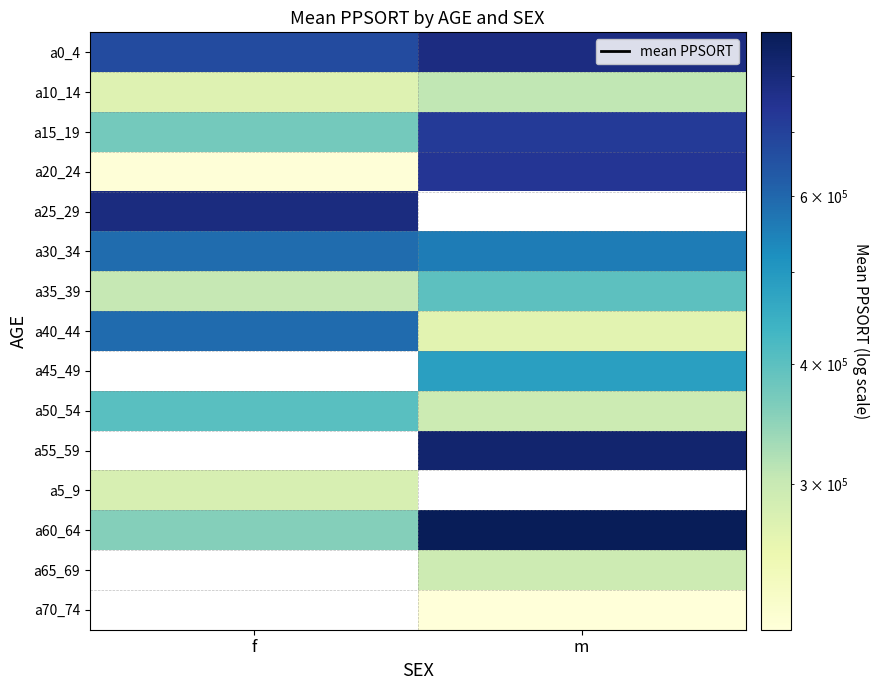

The value of a30_34 at f is 586872.0. True or false?

True